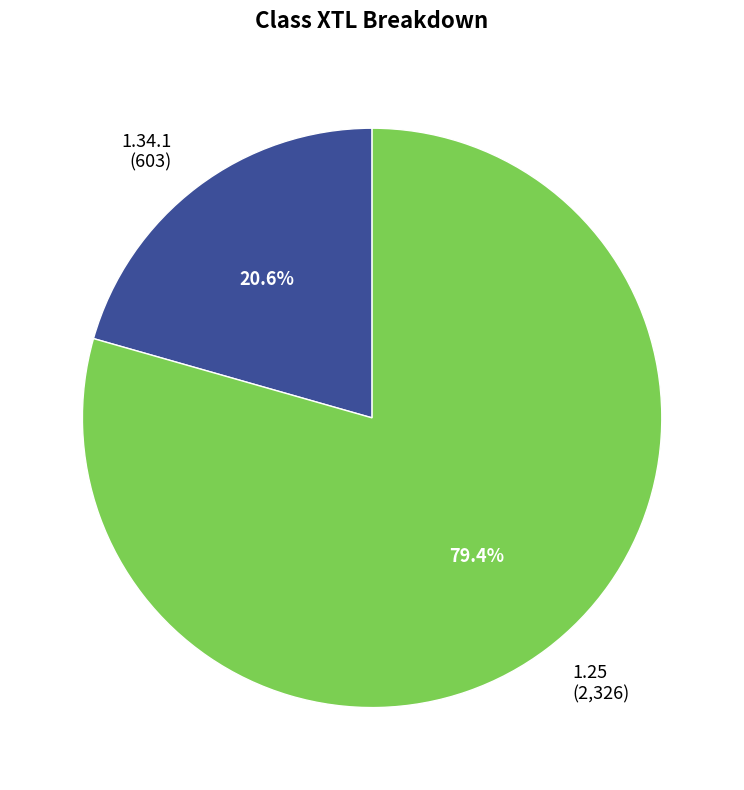

What percentage is NOT represented by 1.34.1?

79.4%